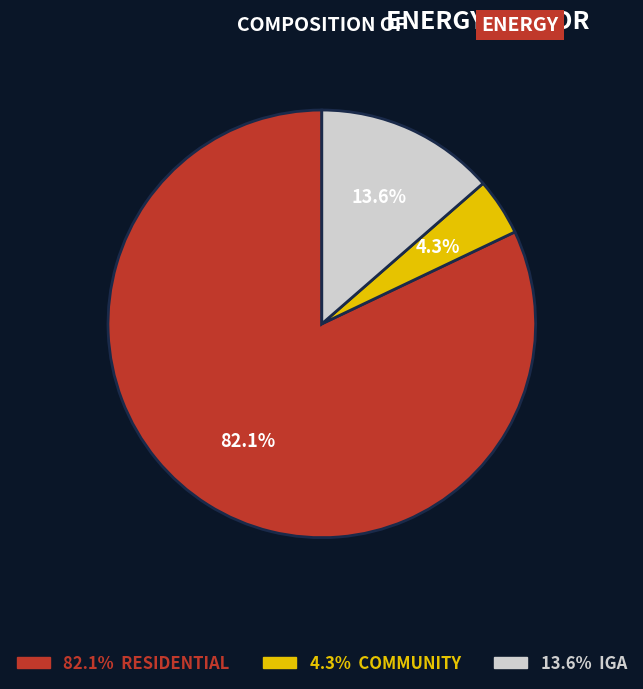

Is there a majority slice in this chart?

Yes